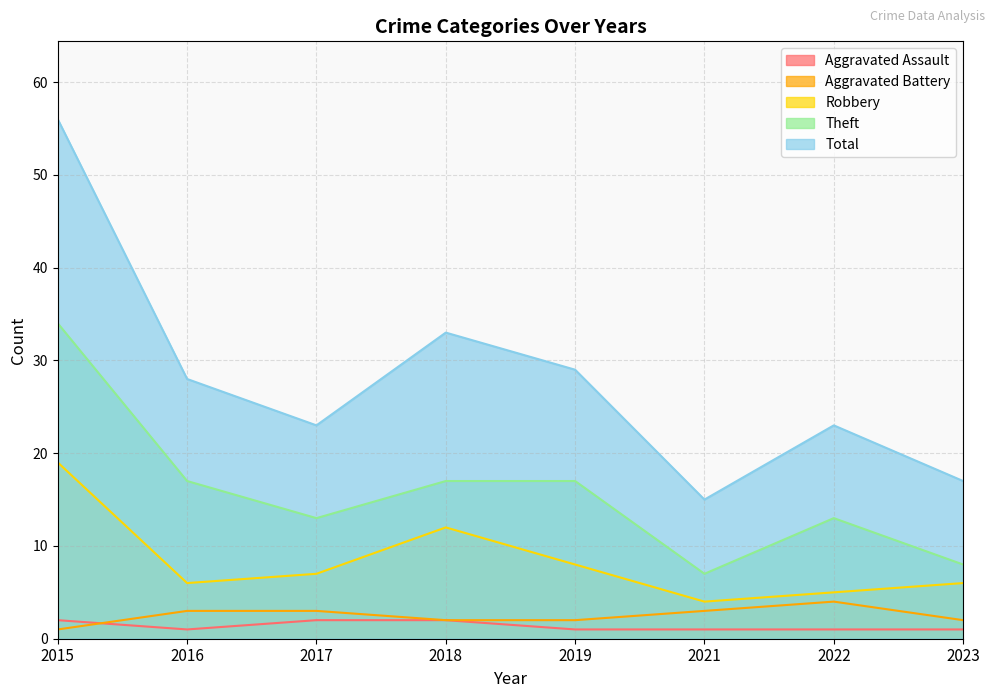

How many Aggravated Battery values are between 2 and 3?

6